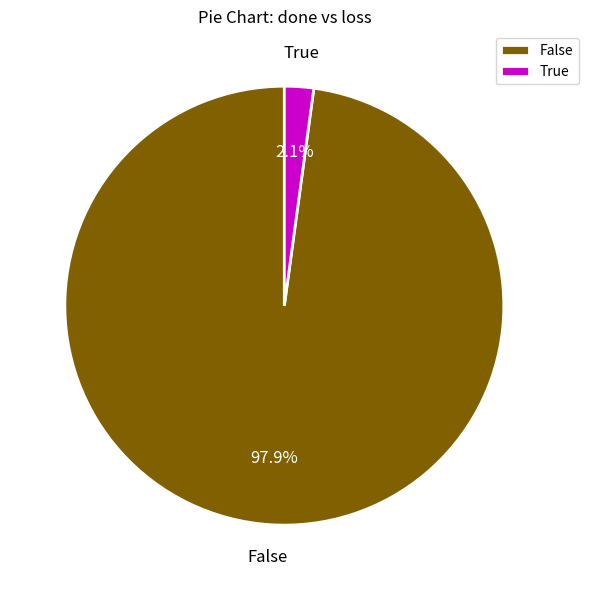

Count the number of slices in the pie.

2